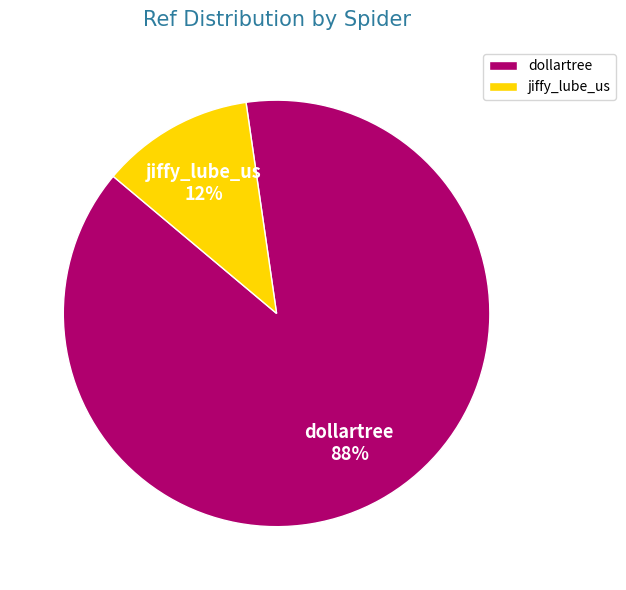

What is the largest slice in the pie chart?

dollartree